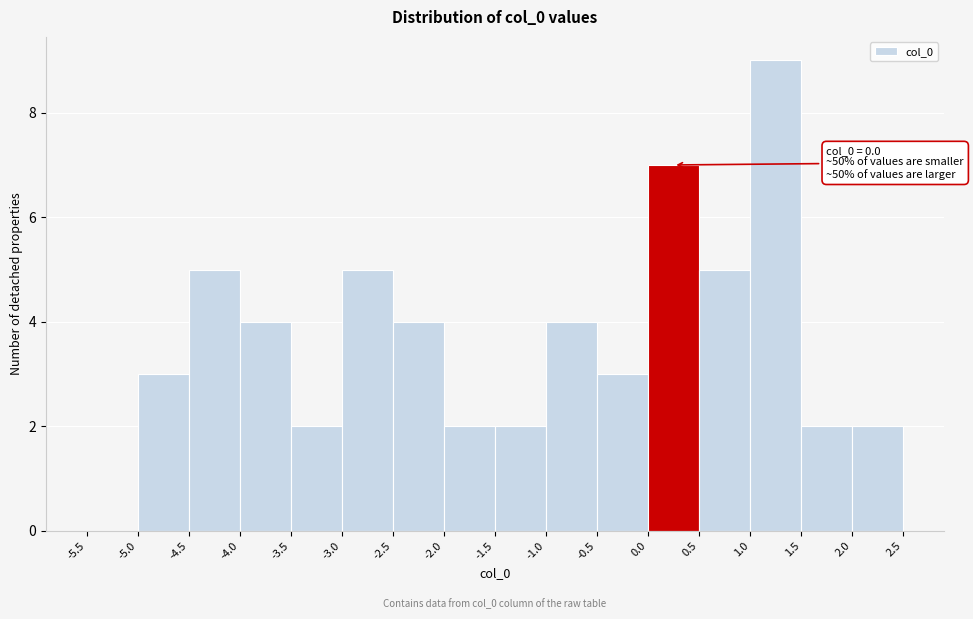

Which range on the x-axis has the tallest bar?

1.0 to 1.5